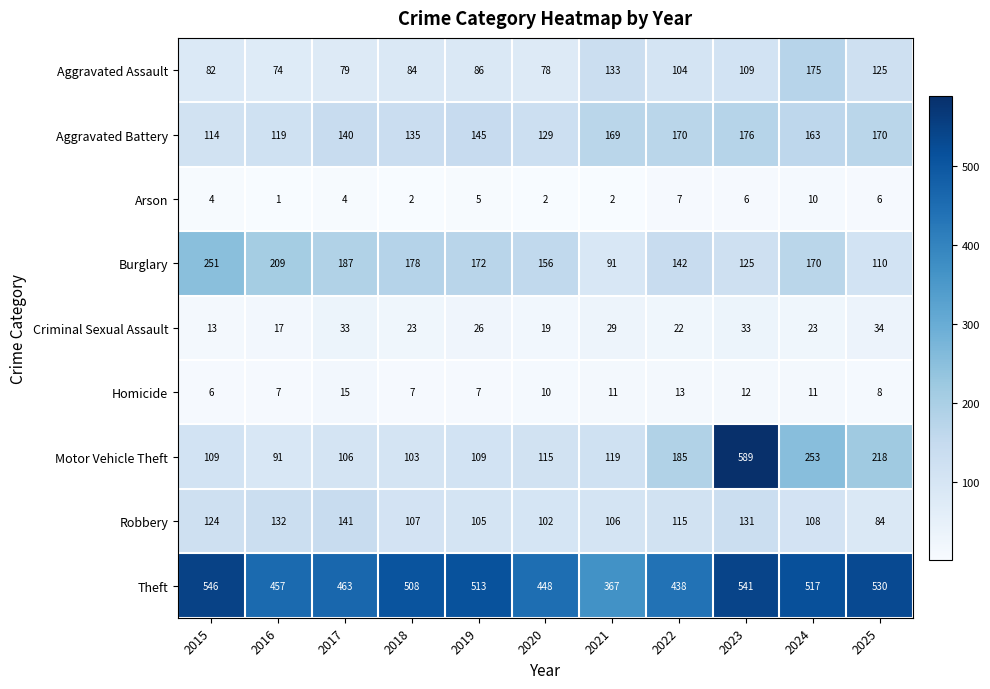

At how many categories does at least one series exceed 339?

11